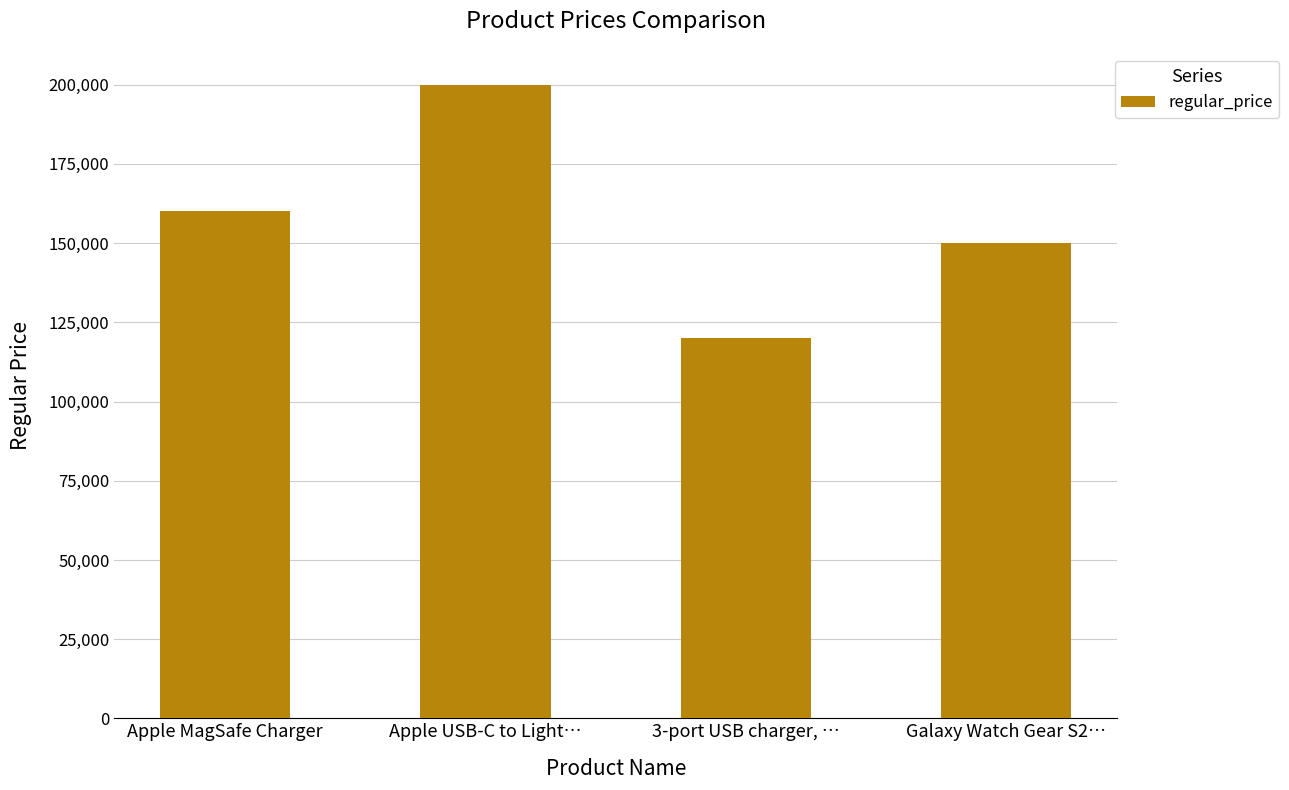

Are the bars horizontal?

No